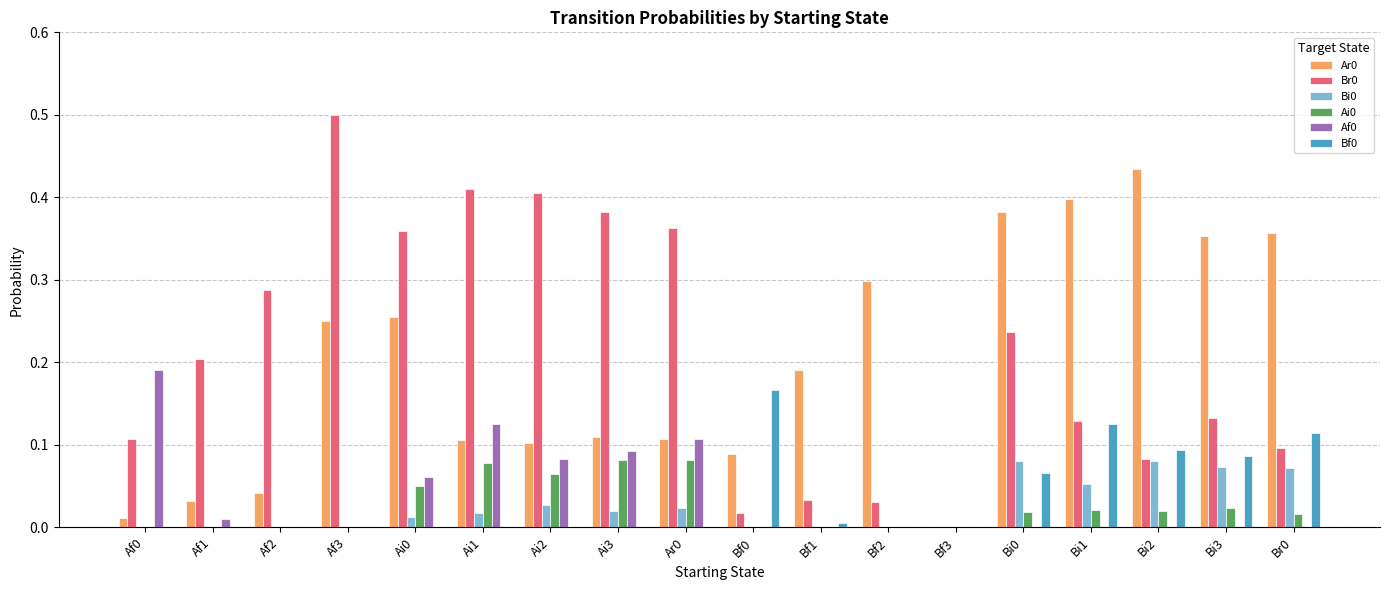

The Ar0 series shows 0.1 at Ar0. True or false?

True